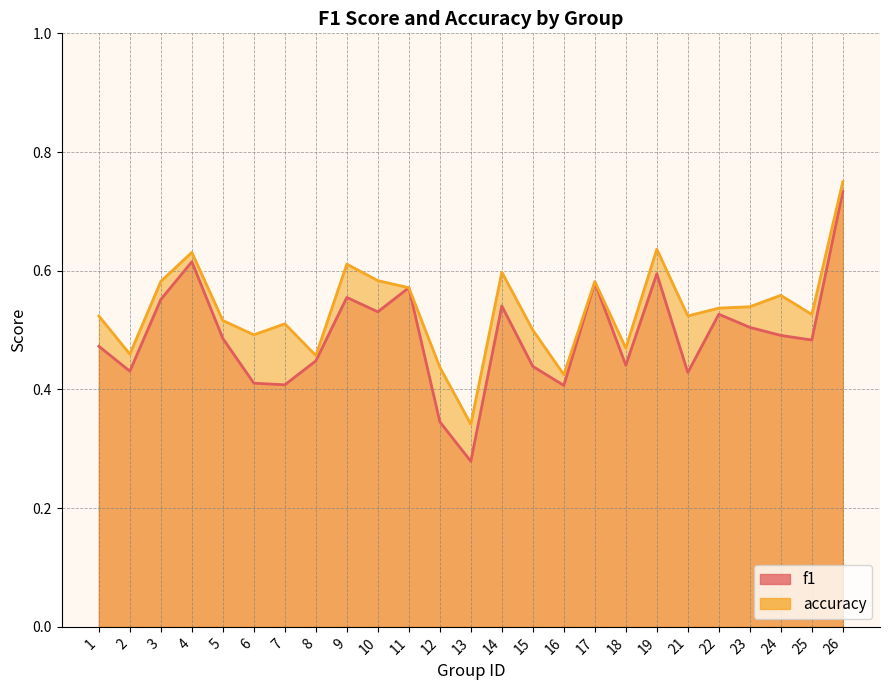

Which series has the largest total across all categories?

accuracy